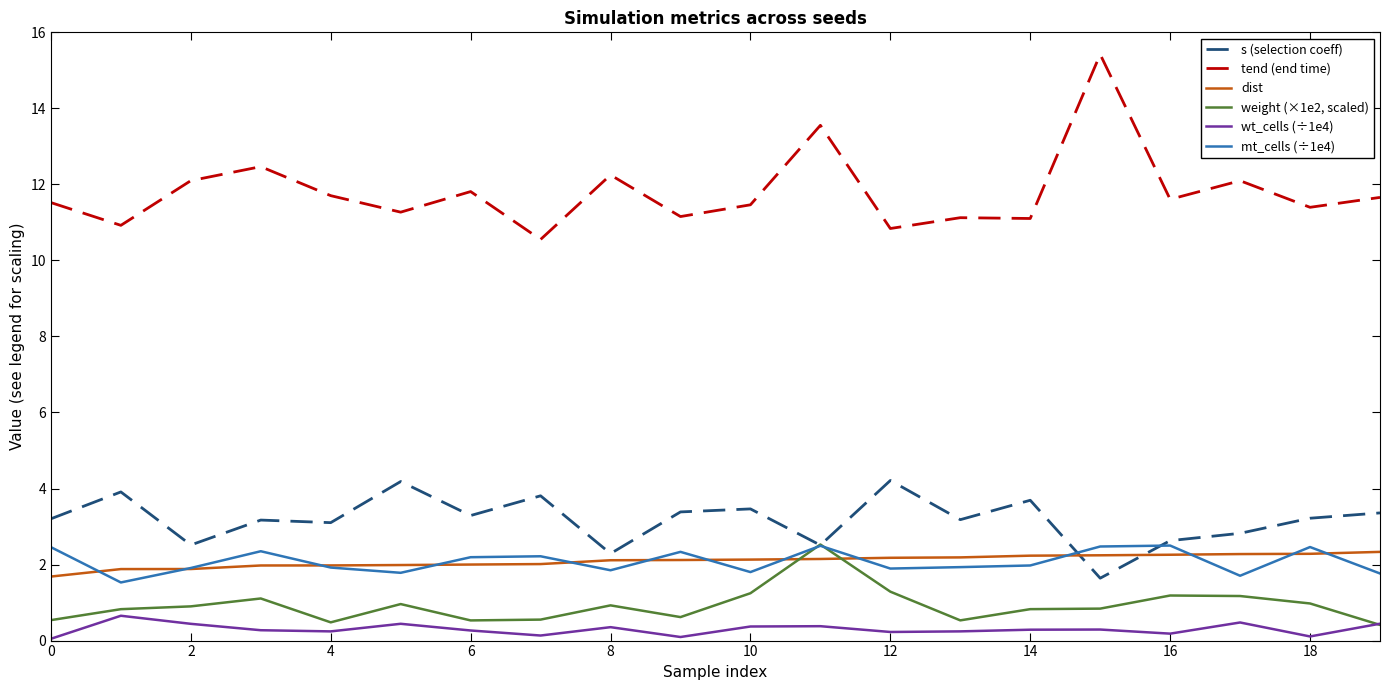

List the series in order of their peak value, highest first.

tend (end time), s (selection coeff), weight (×1e2, scaled), mt_cells (÷1e4), dist, wt_cells (÷1e4)